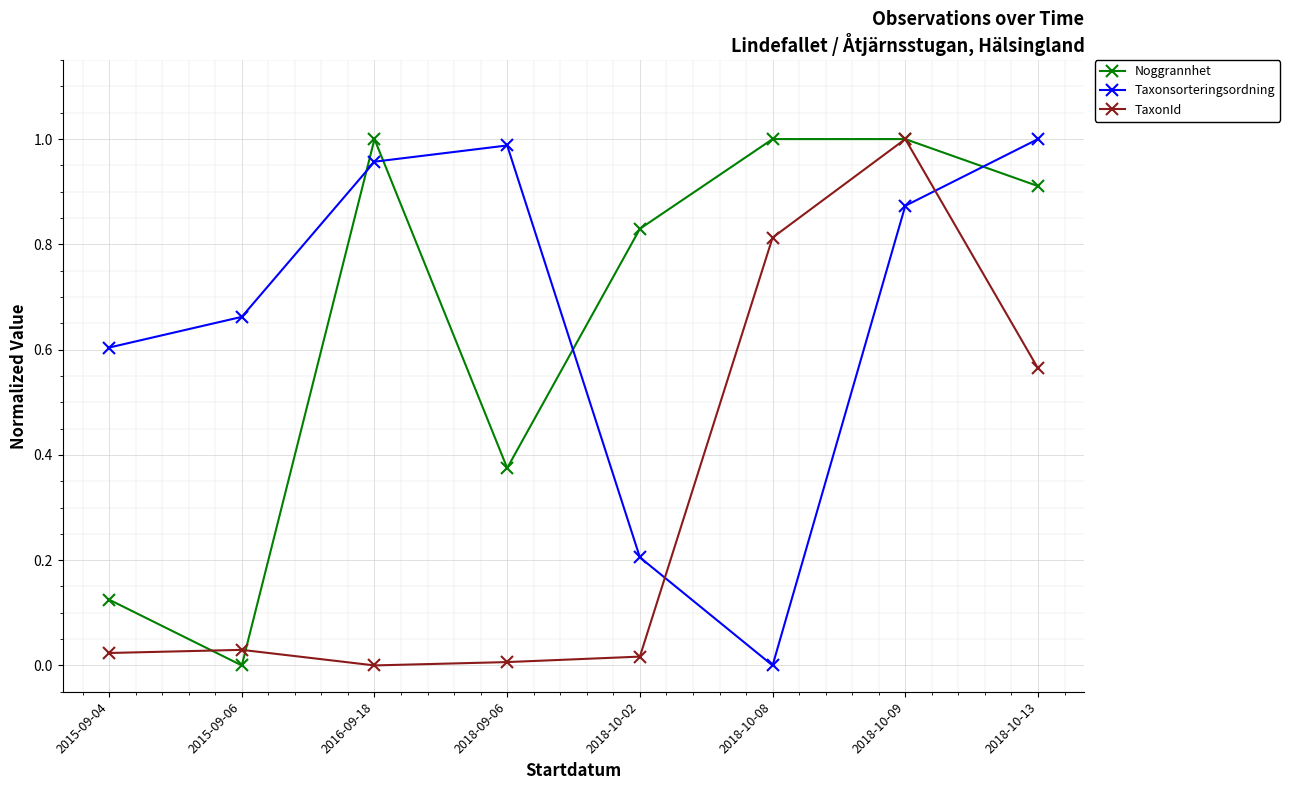

How many series are shown in this chart?

3